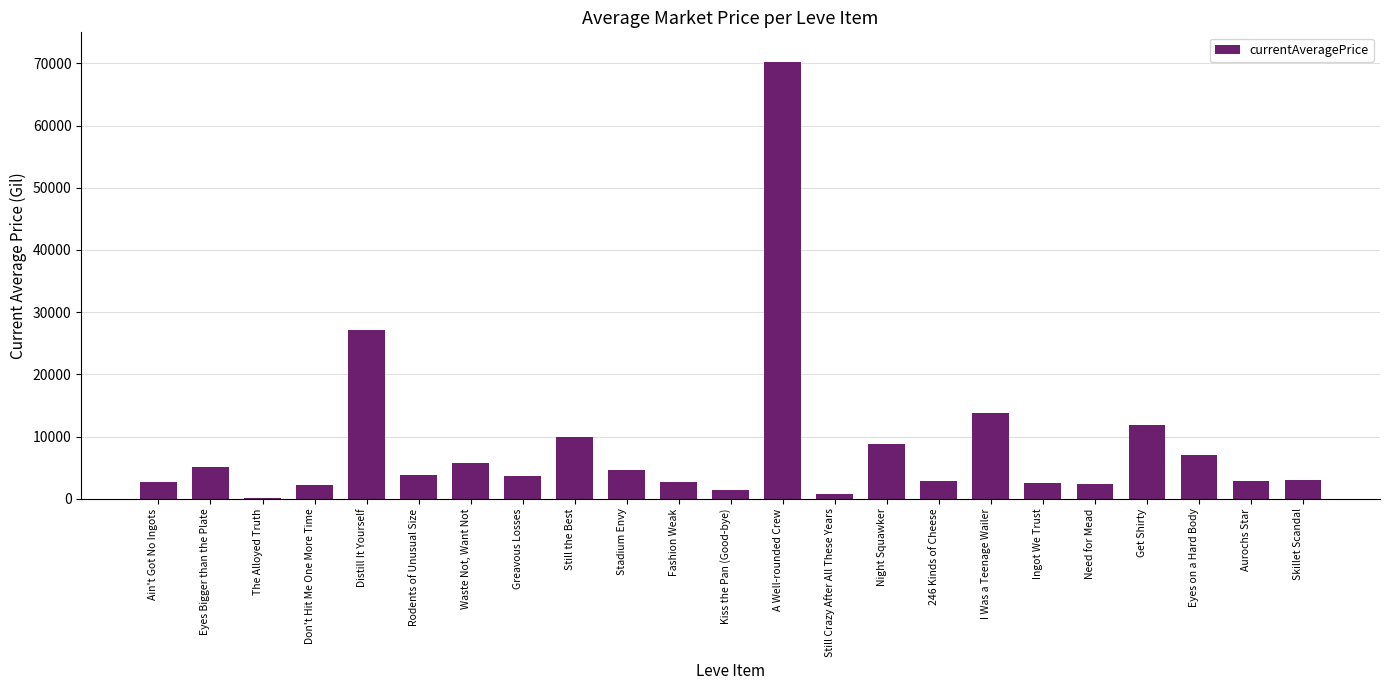

What value does the data have at Eyes on a Hard Body?

6980.0